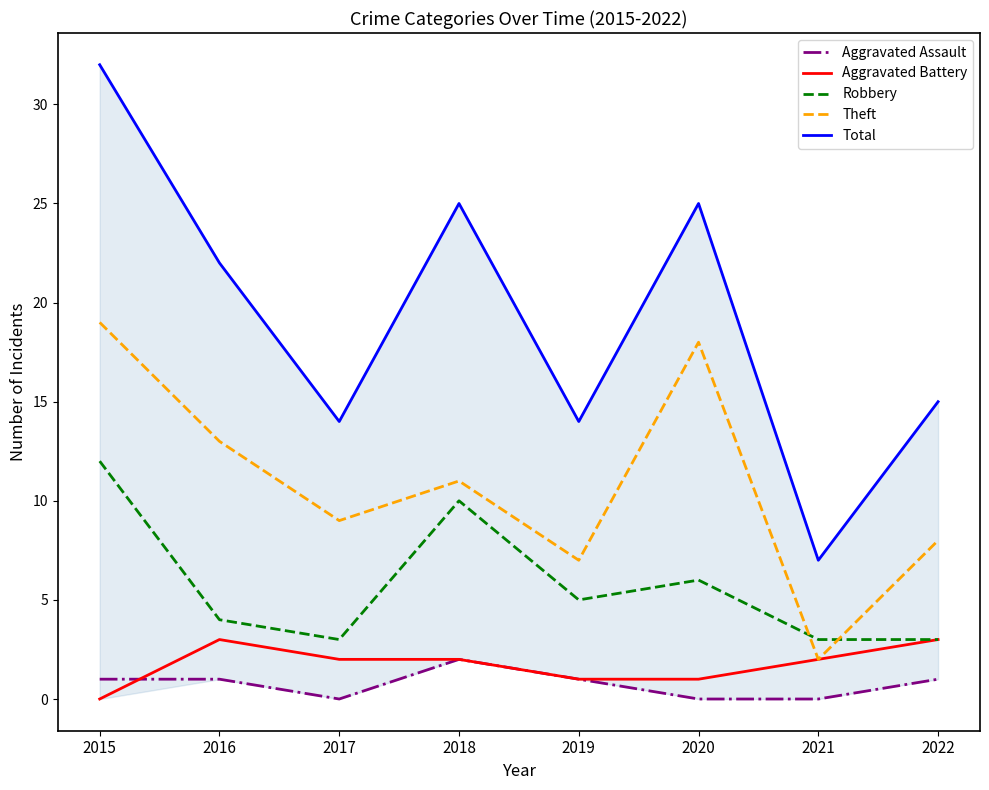

What is the difference between the highest and lowest values at 2020?

25